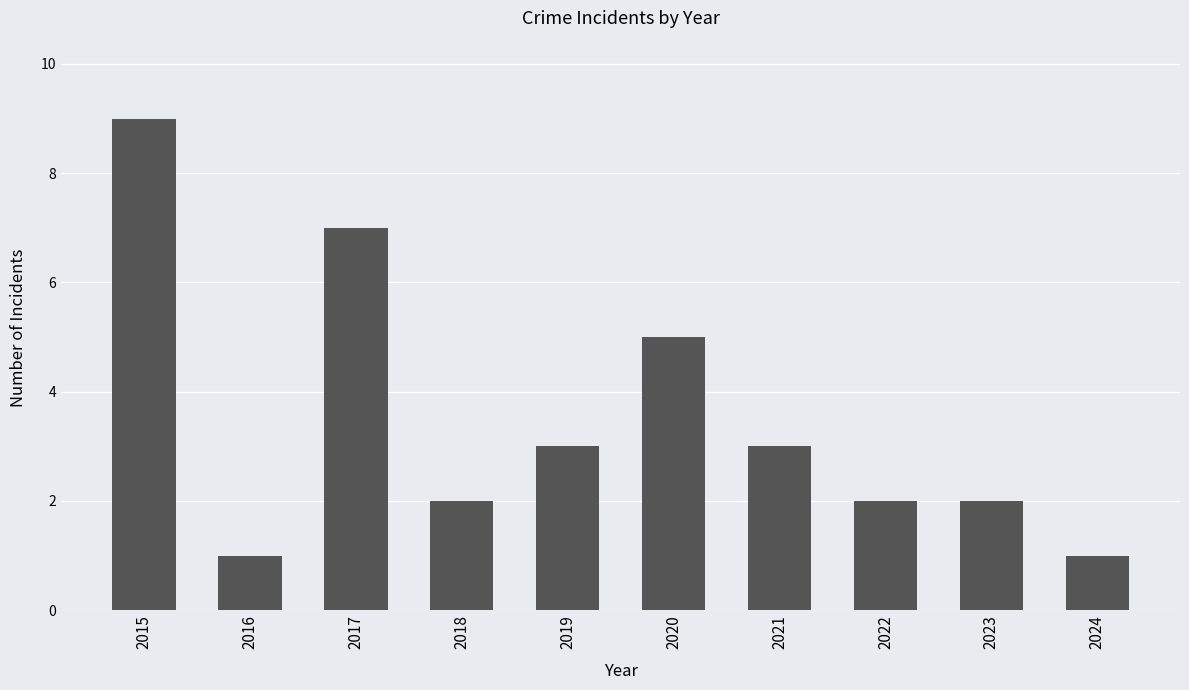

What is the average value?

4